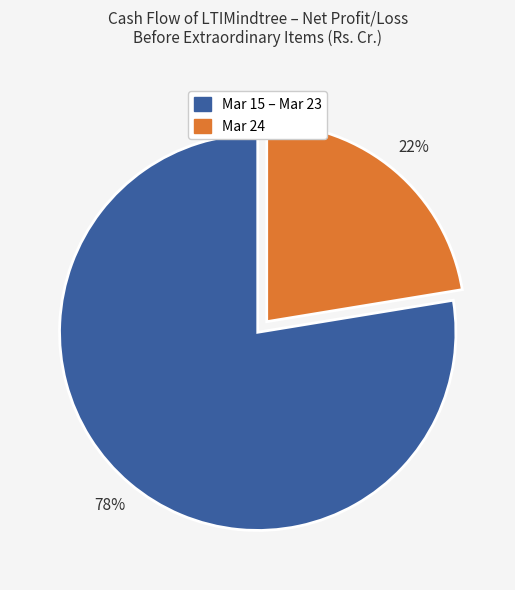

To the nearest percent, what is the average slice percentage?

50%